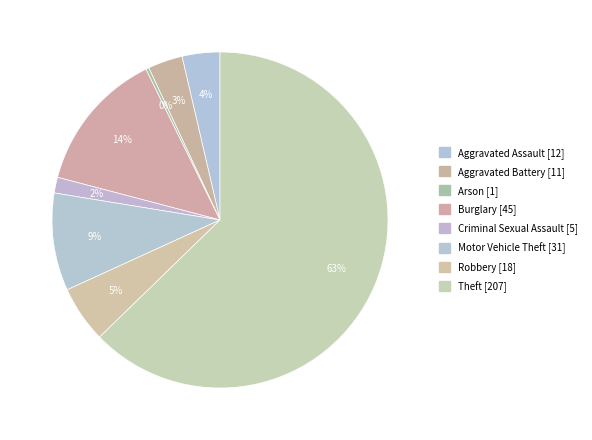

Which slice is the smallest?

Arson